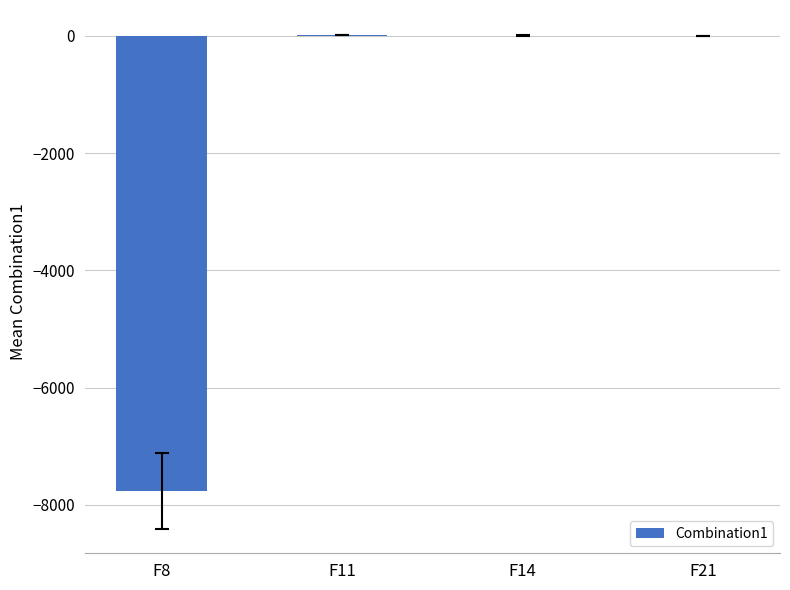

What is the greatest value displayed?

15.4